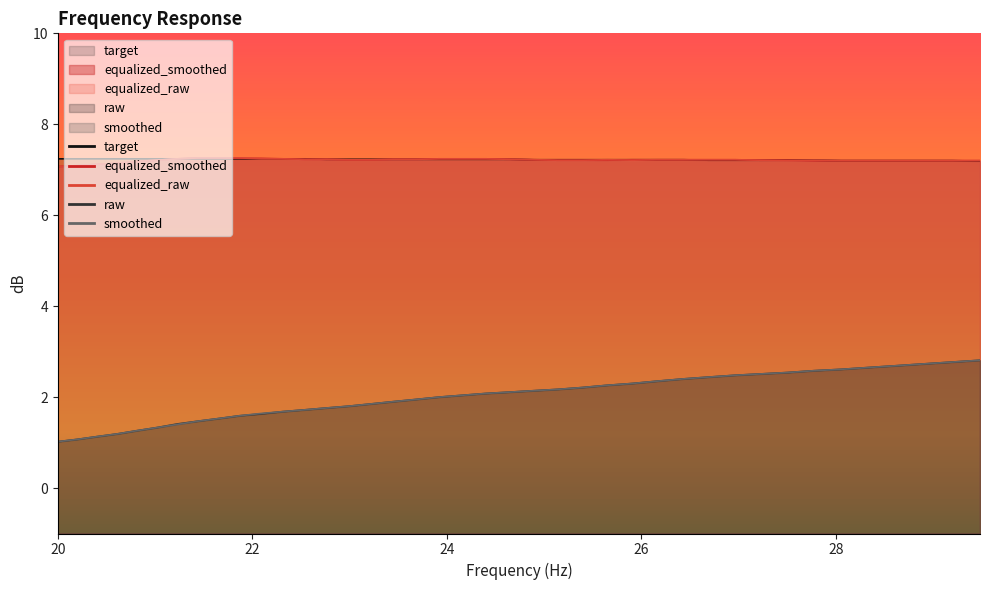

True or false: equalized_smoothed and raw cross at least once.

False